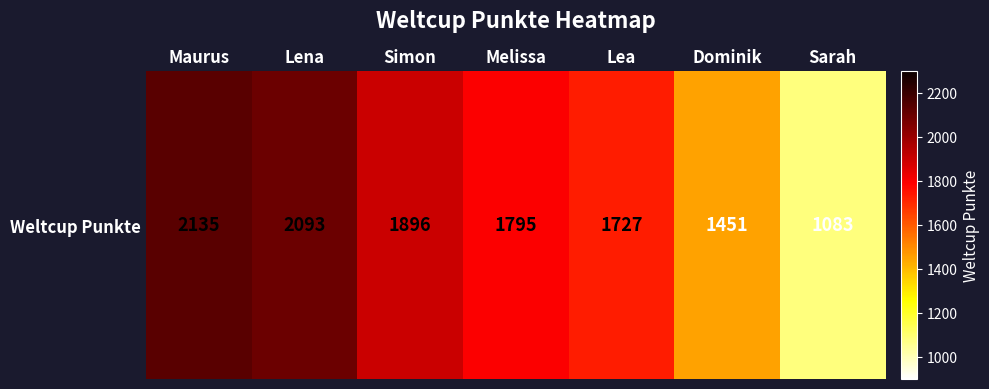

What is the minimum value shown in the chart?

1083